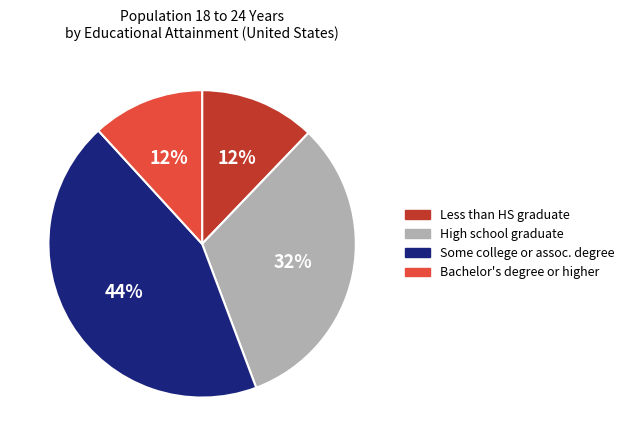

Does any single category account for the majority?

No